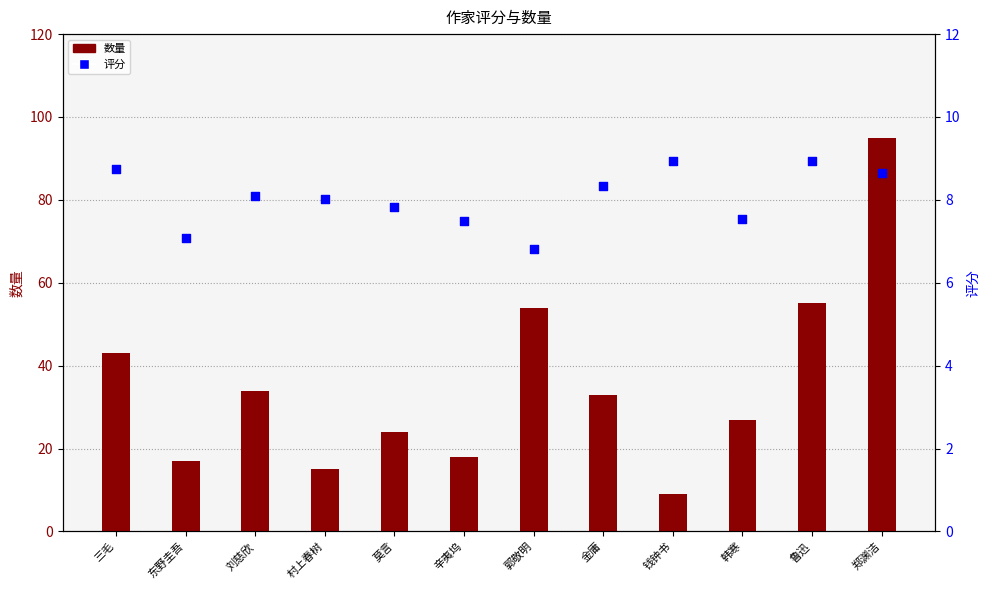

Is the value of 评分 at 金庸 greater than the value of 数量 at 刘慈欣?

No